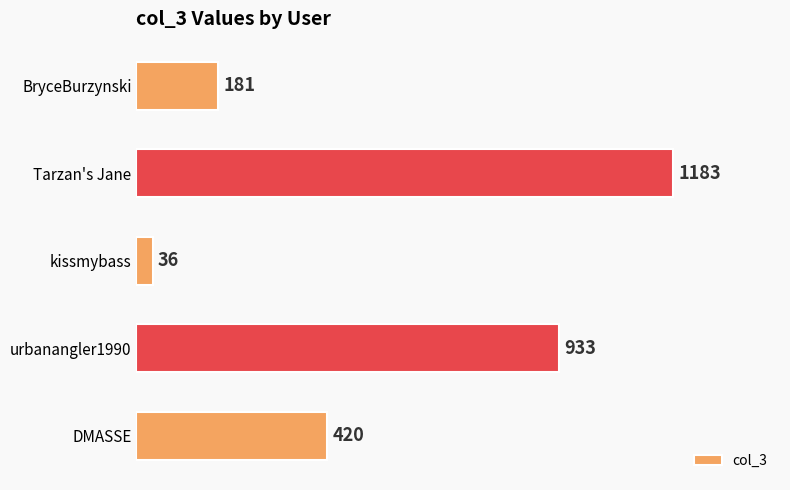

At which label is the value closest to 609?

DMASSE